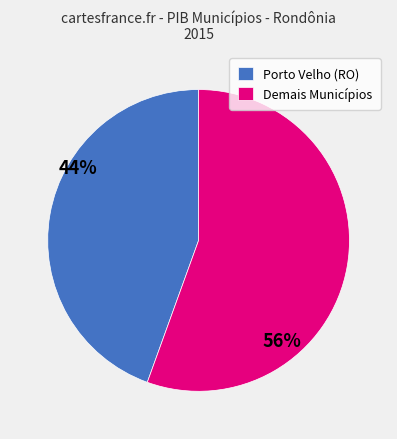

Rank the categories by value from highest to lowest.

Demais Municípios, Porto Velho (RO)